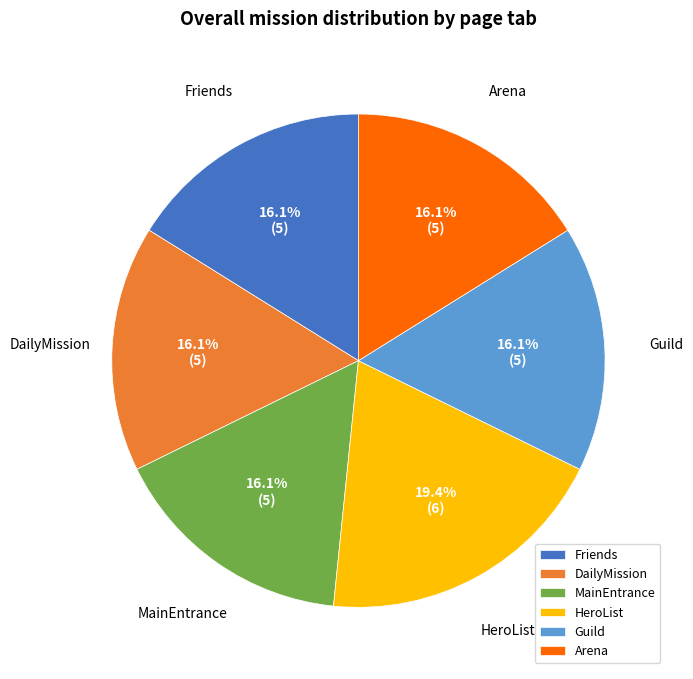

True or false: Friends accounts for 30% of the total.

False